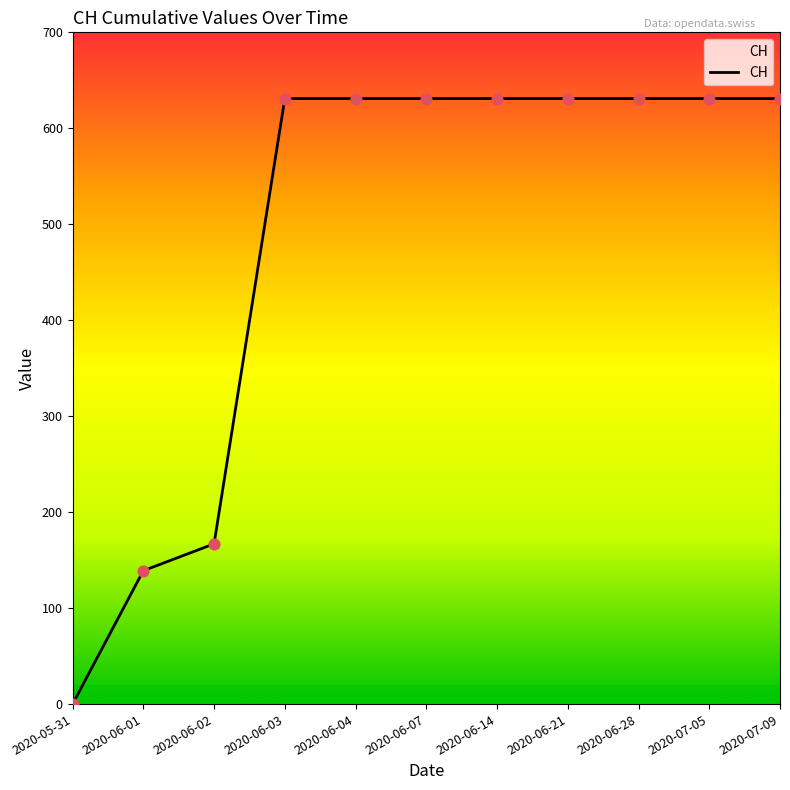

What is the ratio of the value at 2020-07-05 to the value at 2020-06-21?

1.0